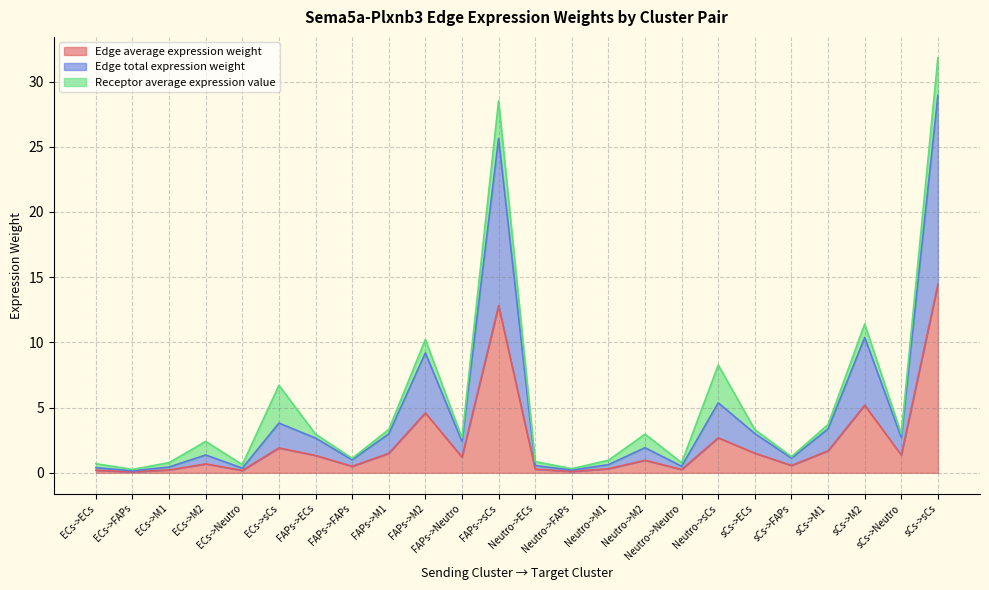

The value of Edge total expression weight at sCs->sCs is 28.9. True or false?

True